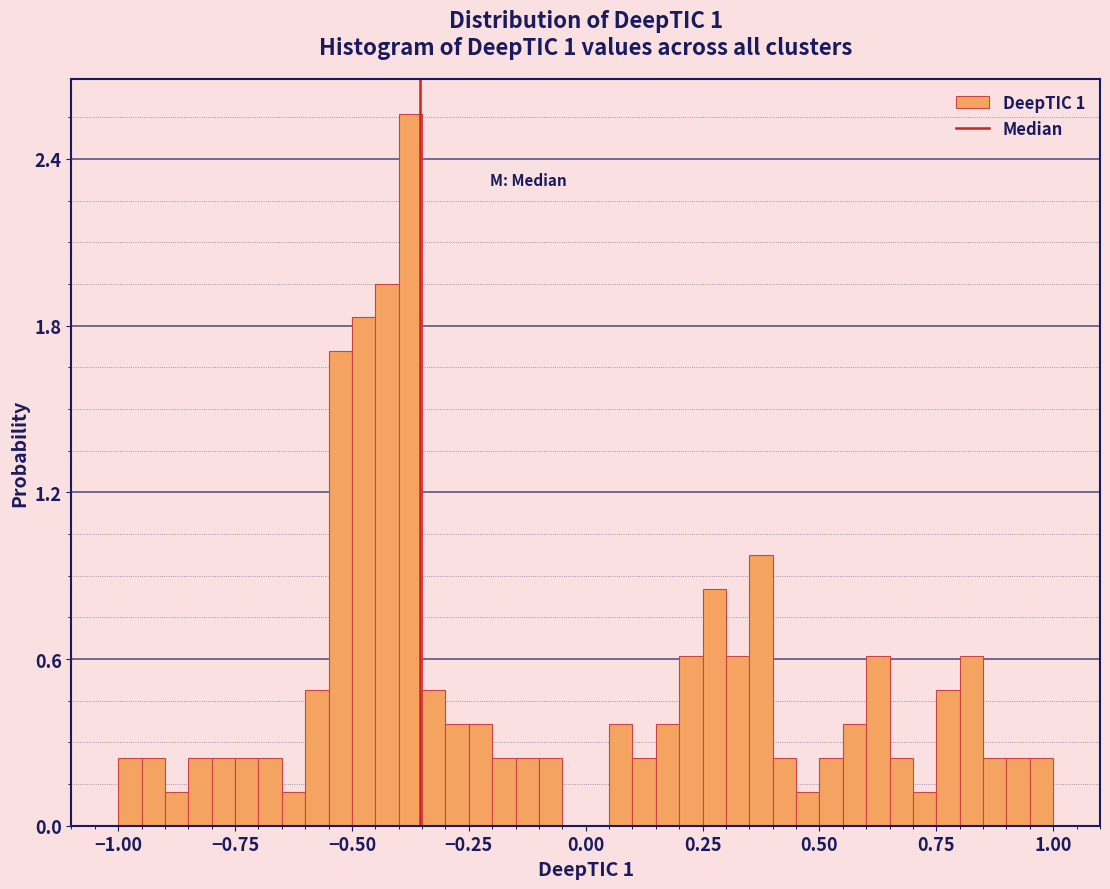

Around what value on the x-axis is the tallest bar? Give the approximate position of its centre, as read against the axis.

-0.35